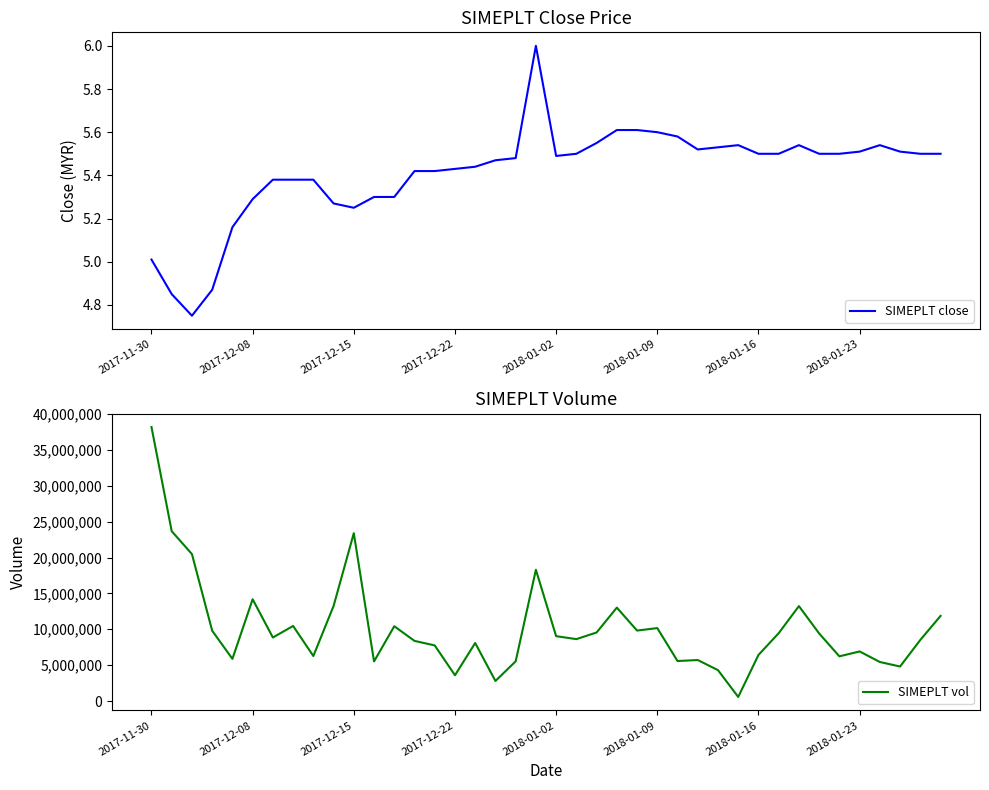

Where is SIMEPLT vol nearest to the value 19379700?

19